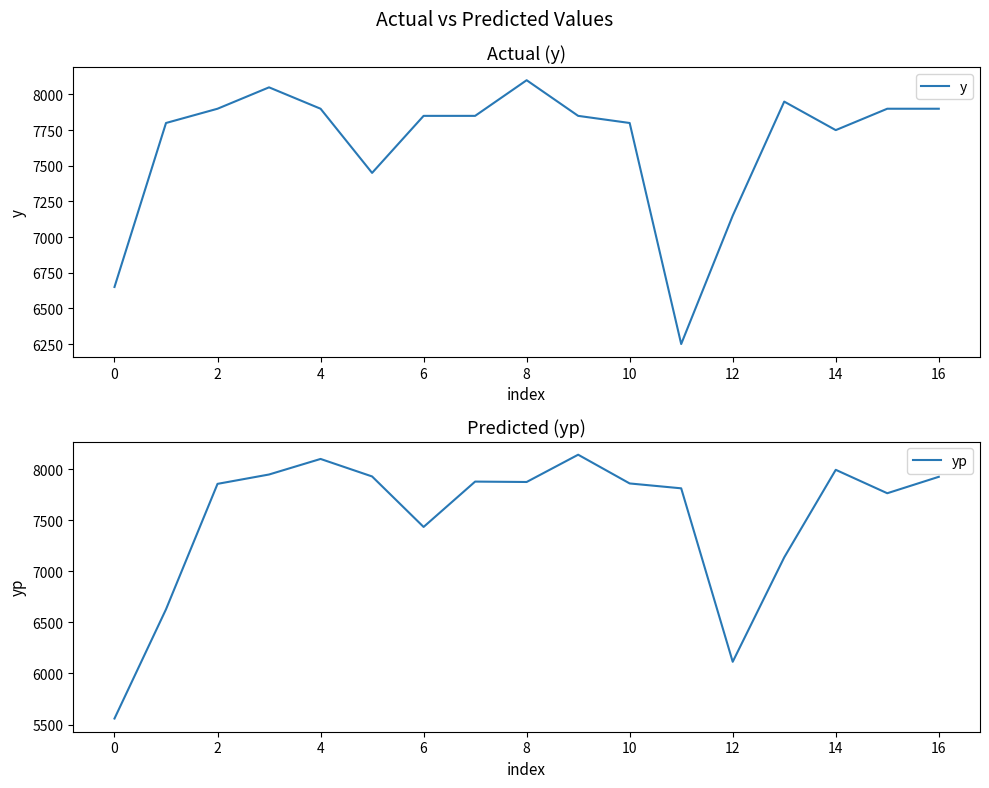

True or false: yp has more than 2 points higher than both neighbors.

True